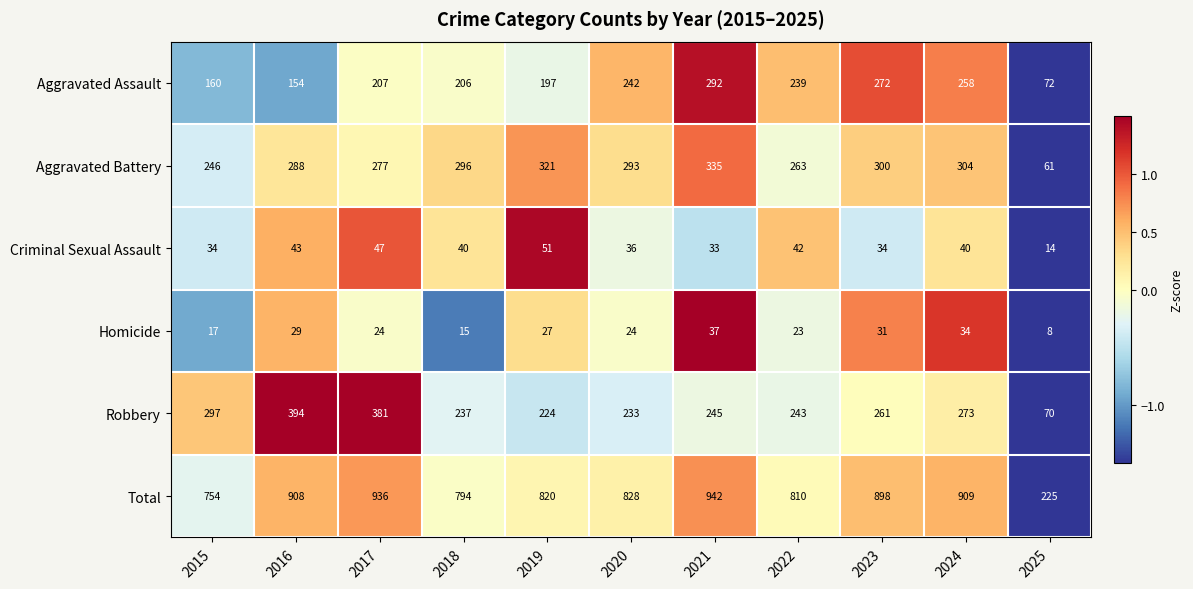

At which category does the chart reach its minimum across all series?

2025